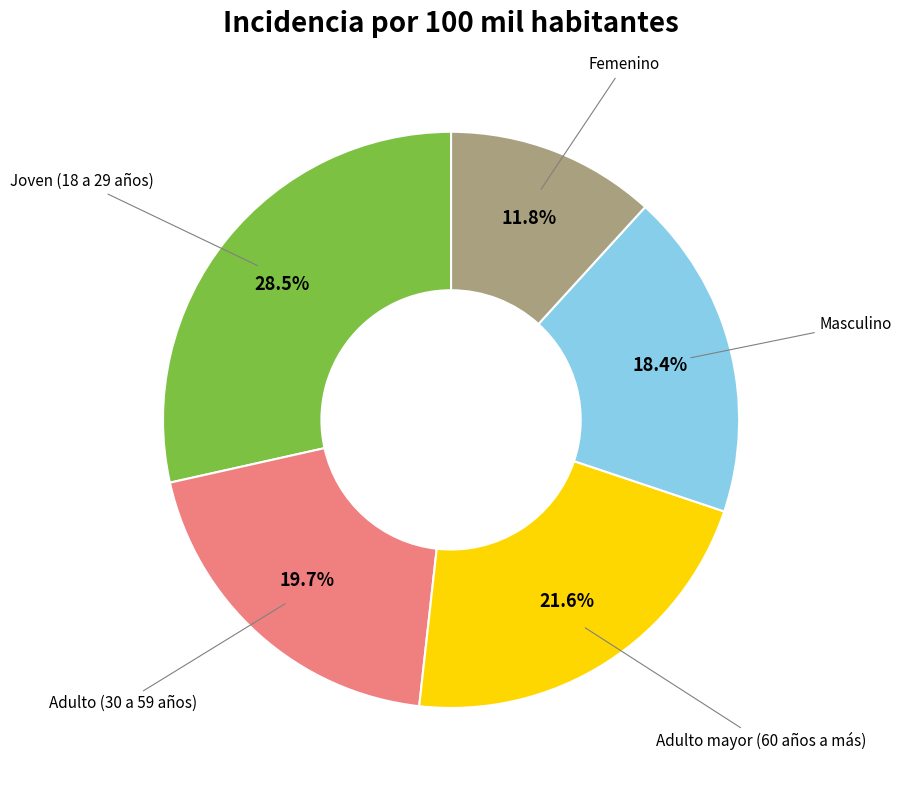

Is there any slice that represents more than half of the pie?

No